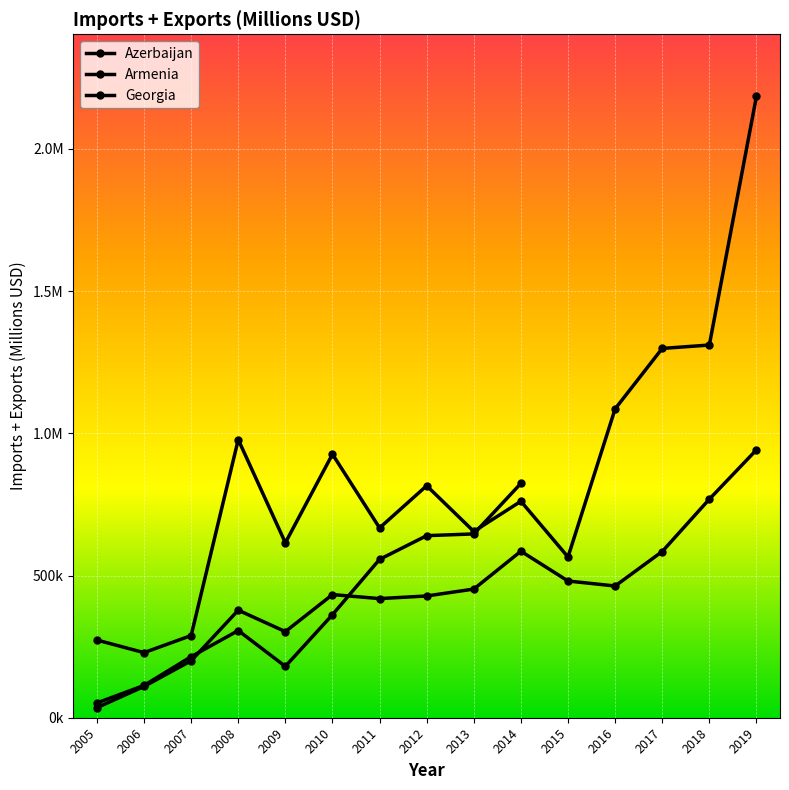

What is the smallest value displayed?

35379.8